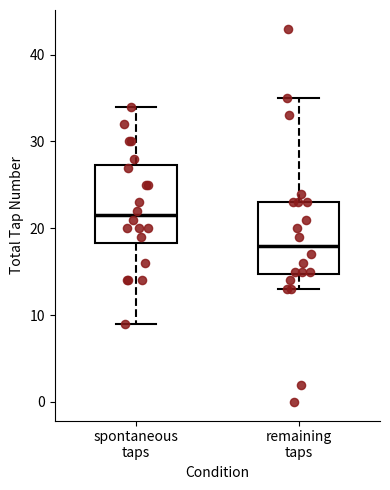

Reading left to right, transcribe this box plot: for each box, give where its median line is, the range the box spans, and where its two whiskers end, as read against the y-axis. The values are not printed on the chart, so give them approximately, as read against the axis.

spontaneous taps: median 22, box 18 to 27, whiskers 9 to 34
remaining taps: median 18, box 15 to 23, whiskers 13 to 35